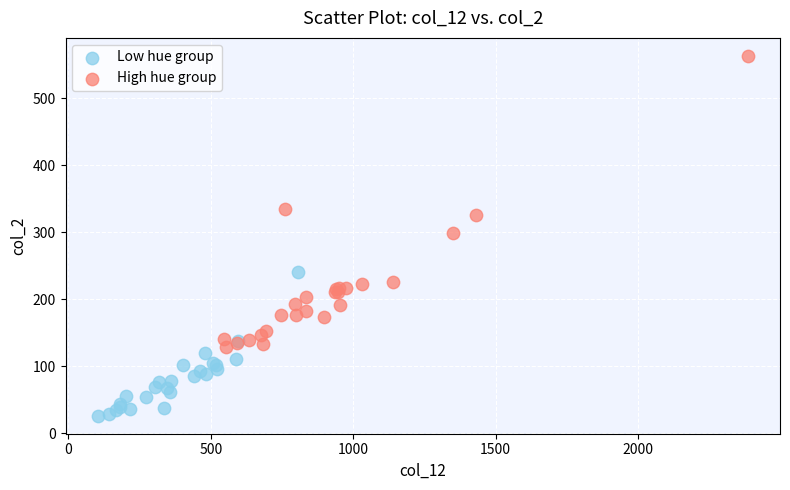

Which series contains the highest Y value?

High hue group